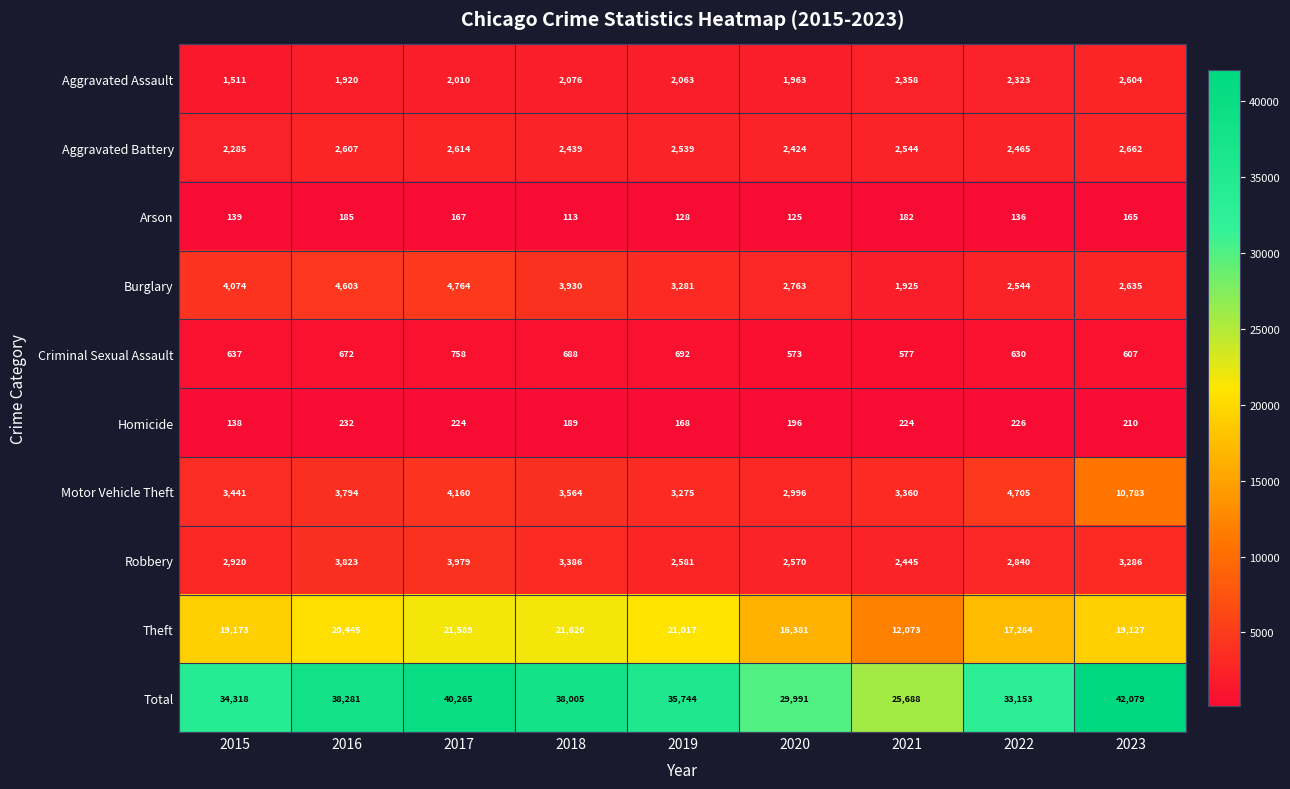

Rank the series by their maximum value, from lowest to highest.

Arson, Homicide, Criminal Sexual Assault, Aggravated Assault, Aggravated Battery, Robbery, Burglary, Motor Vehicle Theft, Theft, Total